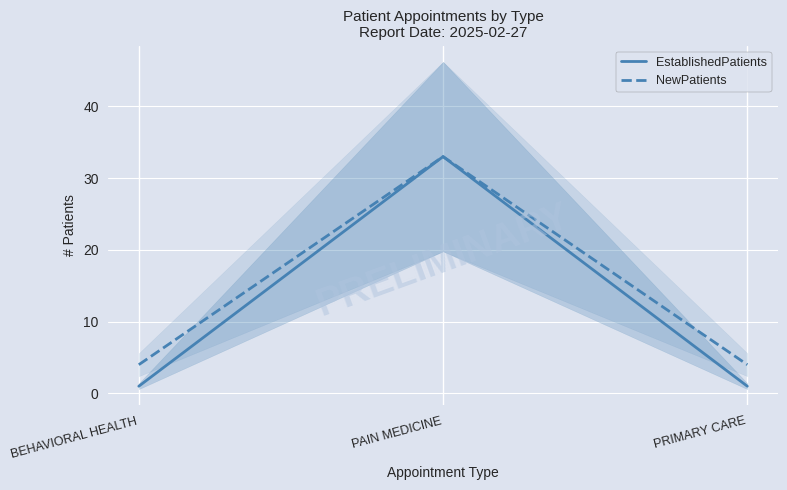

At which label does NewPatients reach its minimum?

BEHAVIORAL HEALTH